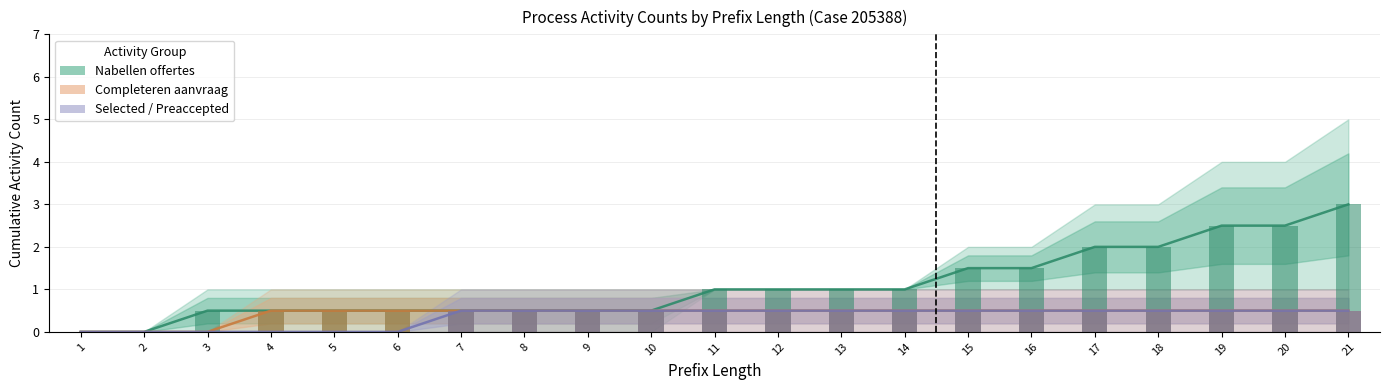

What is the total value across all series at 8?

1.5